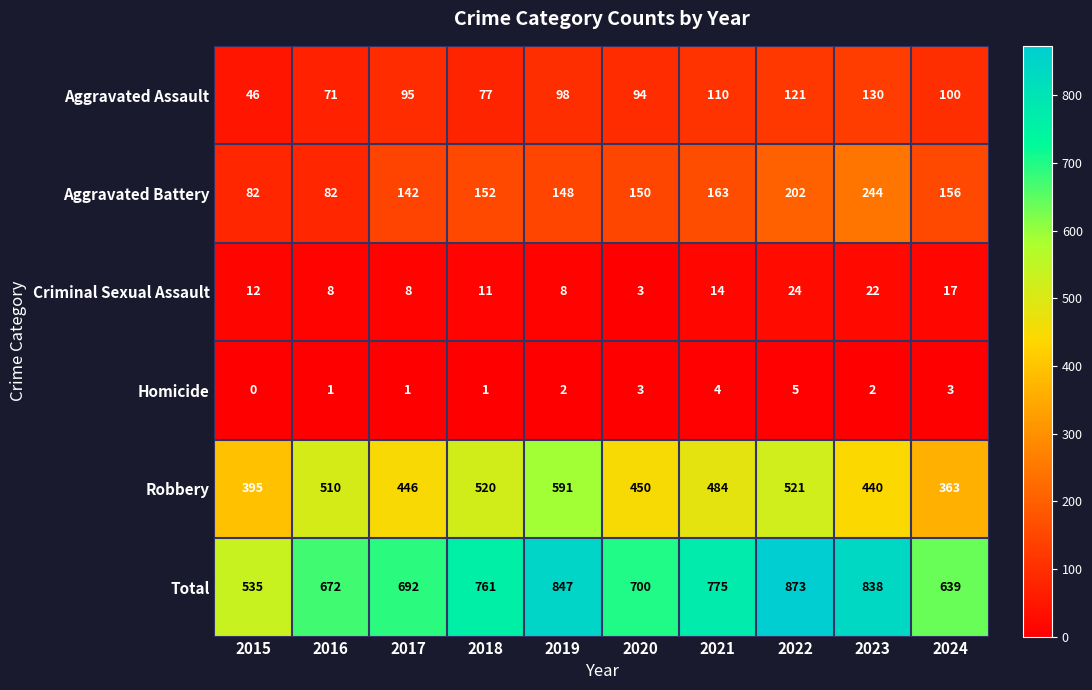

At which category is the sum across all series the highest?

2022